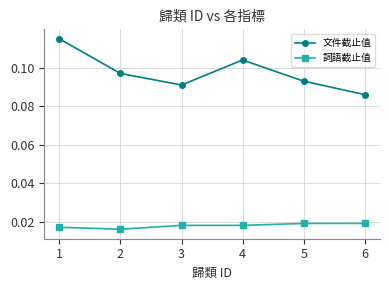

What are all the series names shown in the legend?

文件截止值, 詞語截止值